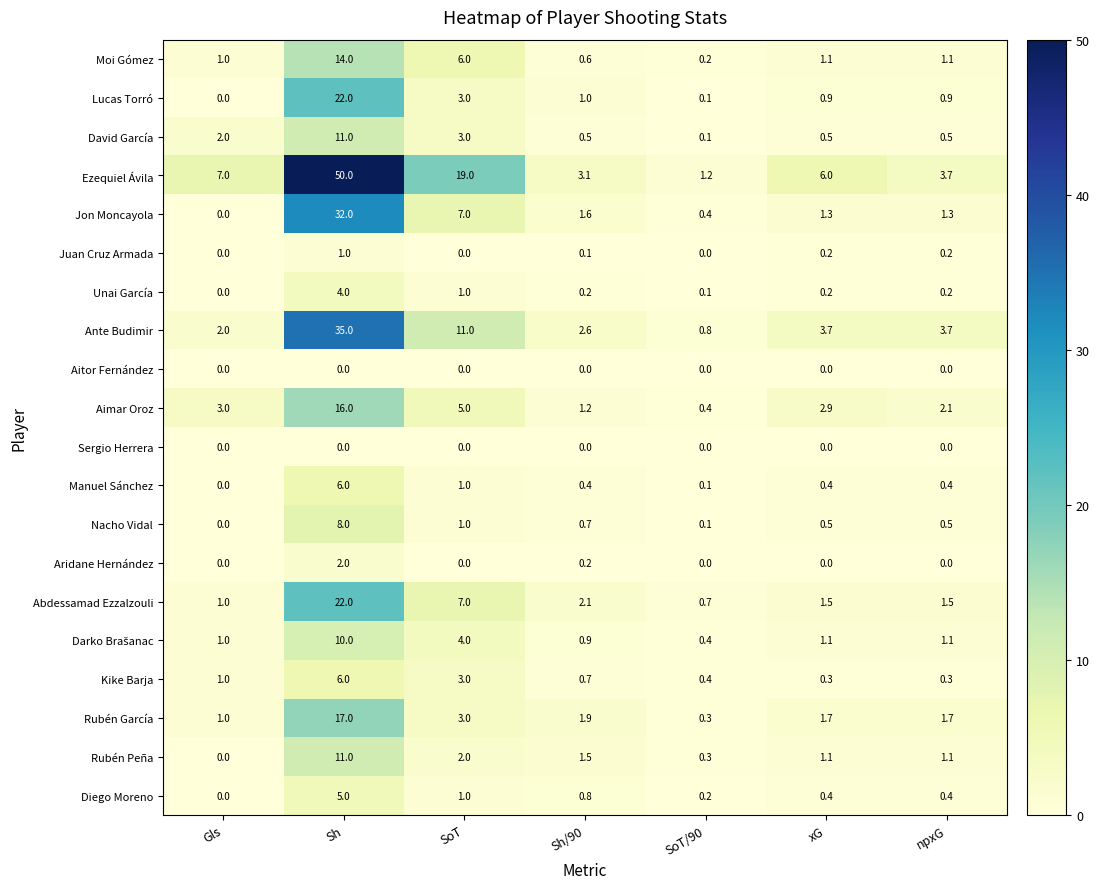

True or false: Moi Gómez has a value of 1.1 at npxG.

True